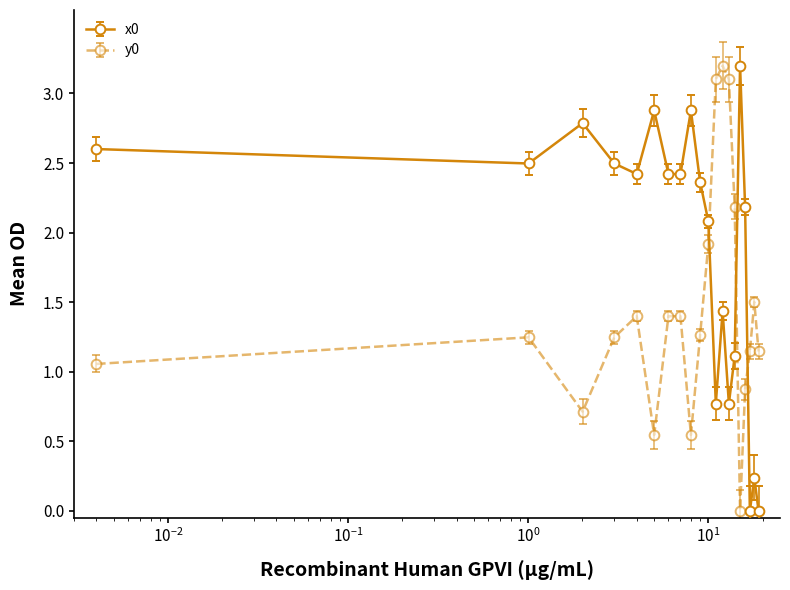

At how many categories does at least one series exceed 2?

17